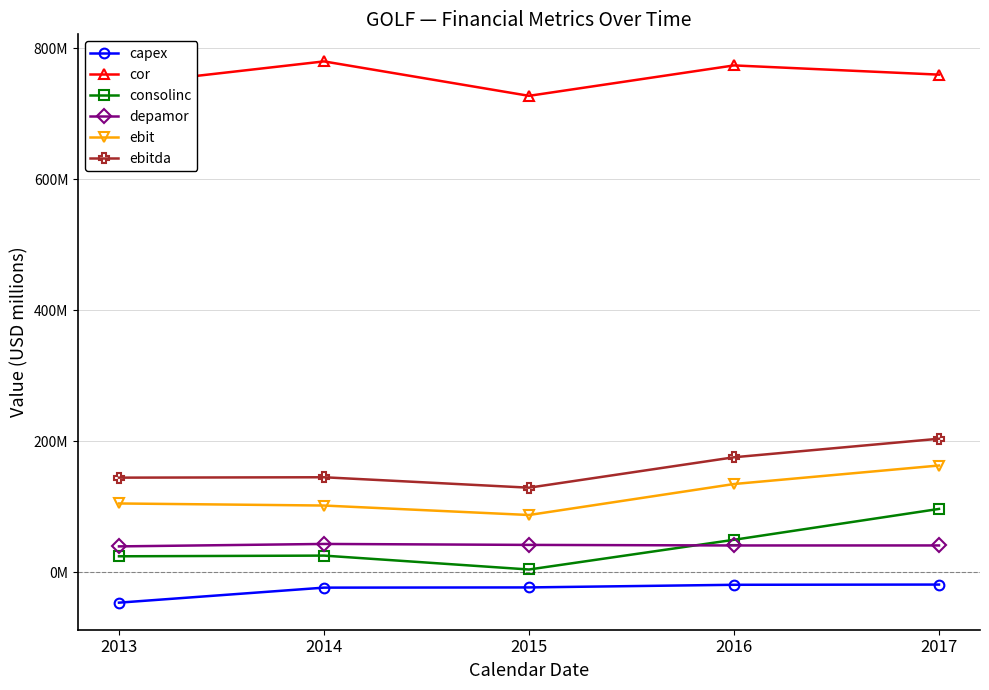

What are all the series names shown in the legend?

capex, cor, consolinc, depamor, ebit, ebitda